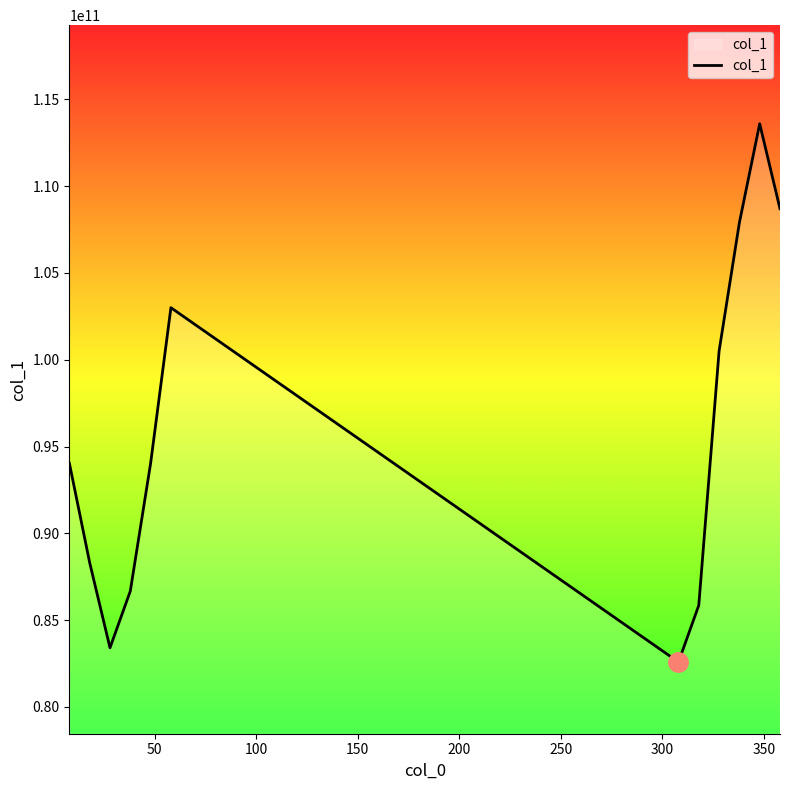

Is this an area chart (filled region under the line)?

No